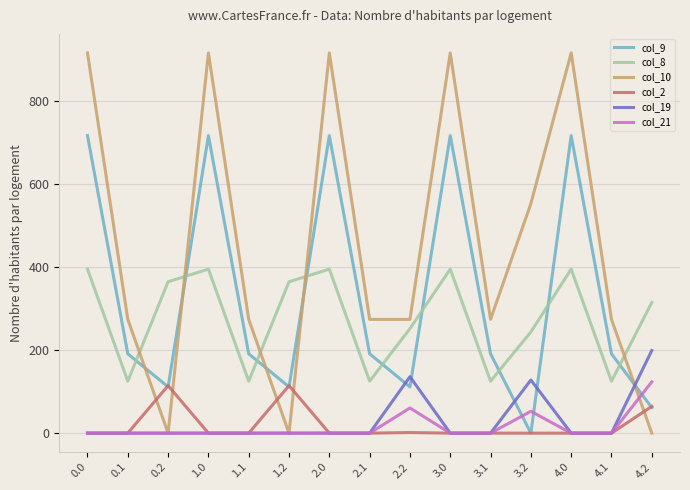

What position from the right is 2.1?

8